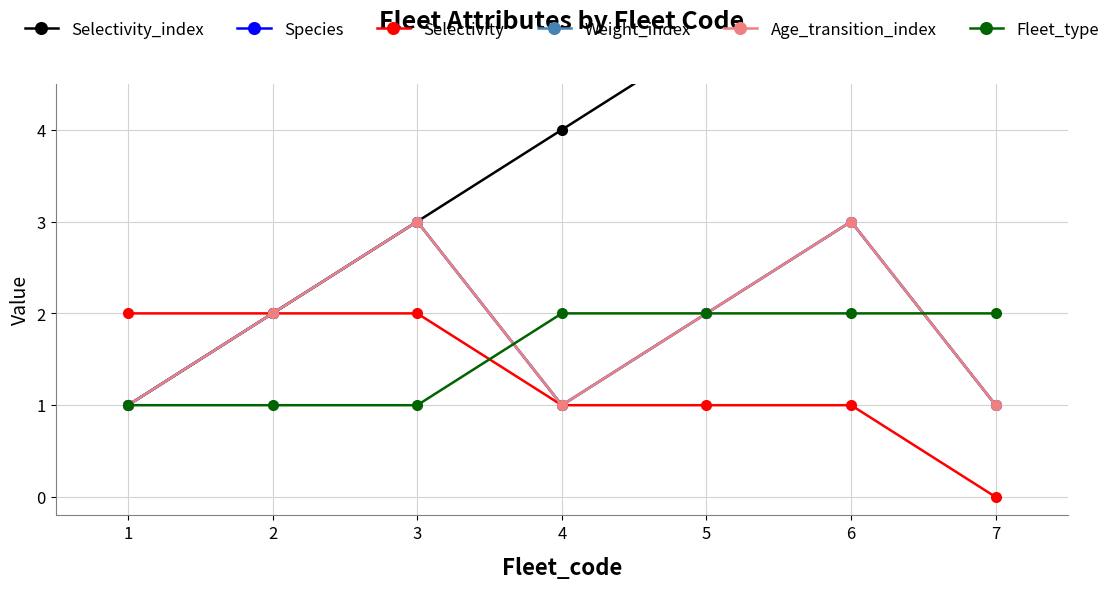

How many lines are shown in the chart?

6